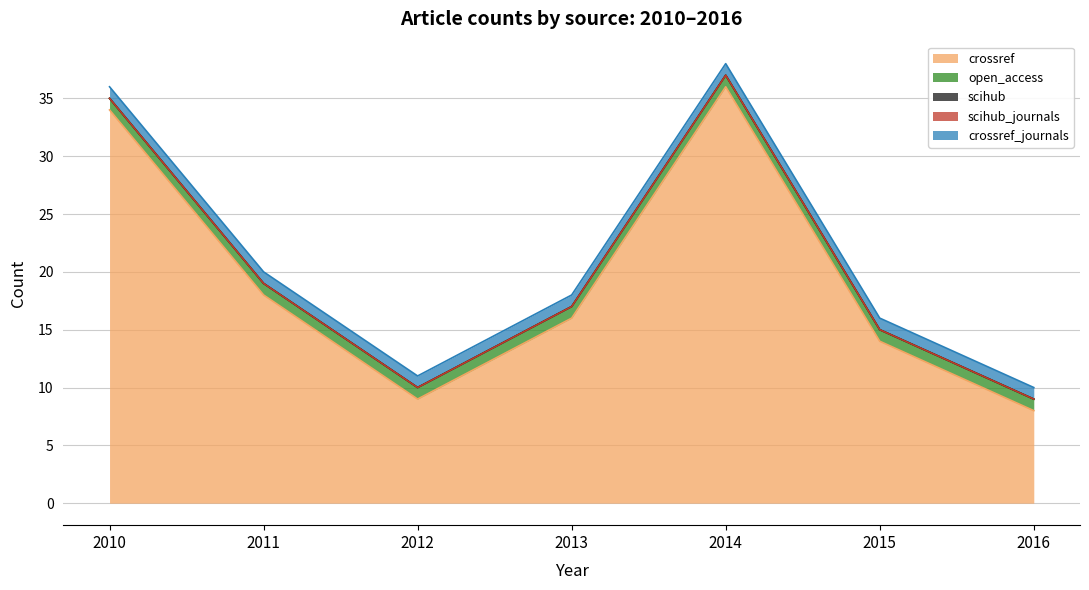

Rank the series at 2013 from lowest to highest value.

scihub, scihub_journals, open_access, crossref_journals, crossref